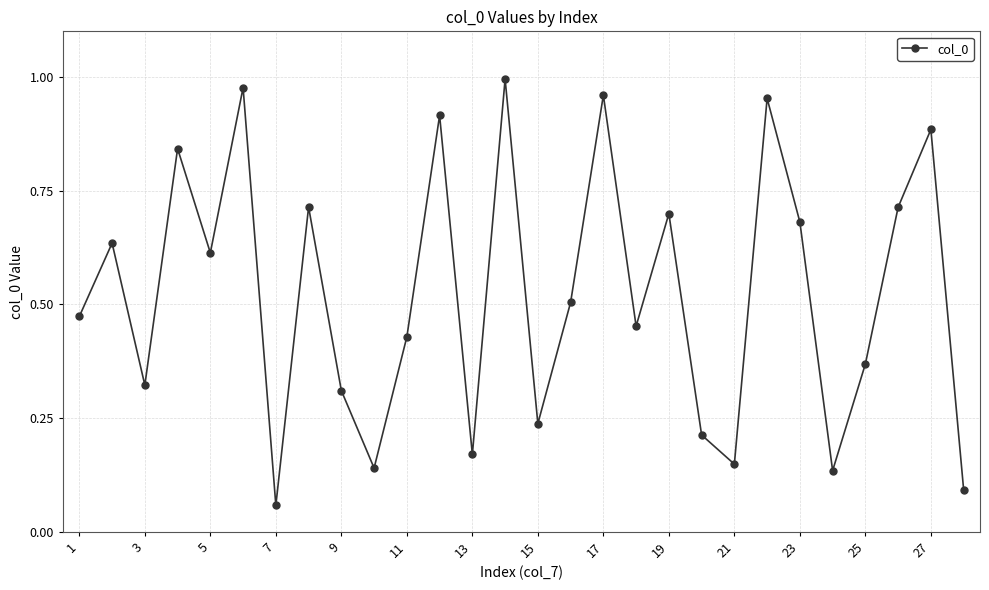

True or false: there are more than 0 points higher than both neighbors.

True